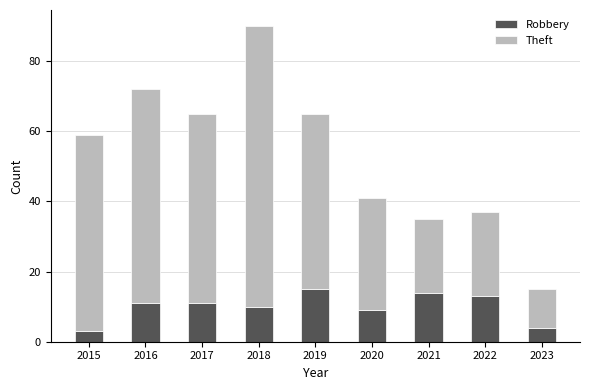

True or false: Robbery has a value of 11 at 2017.

True